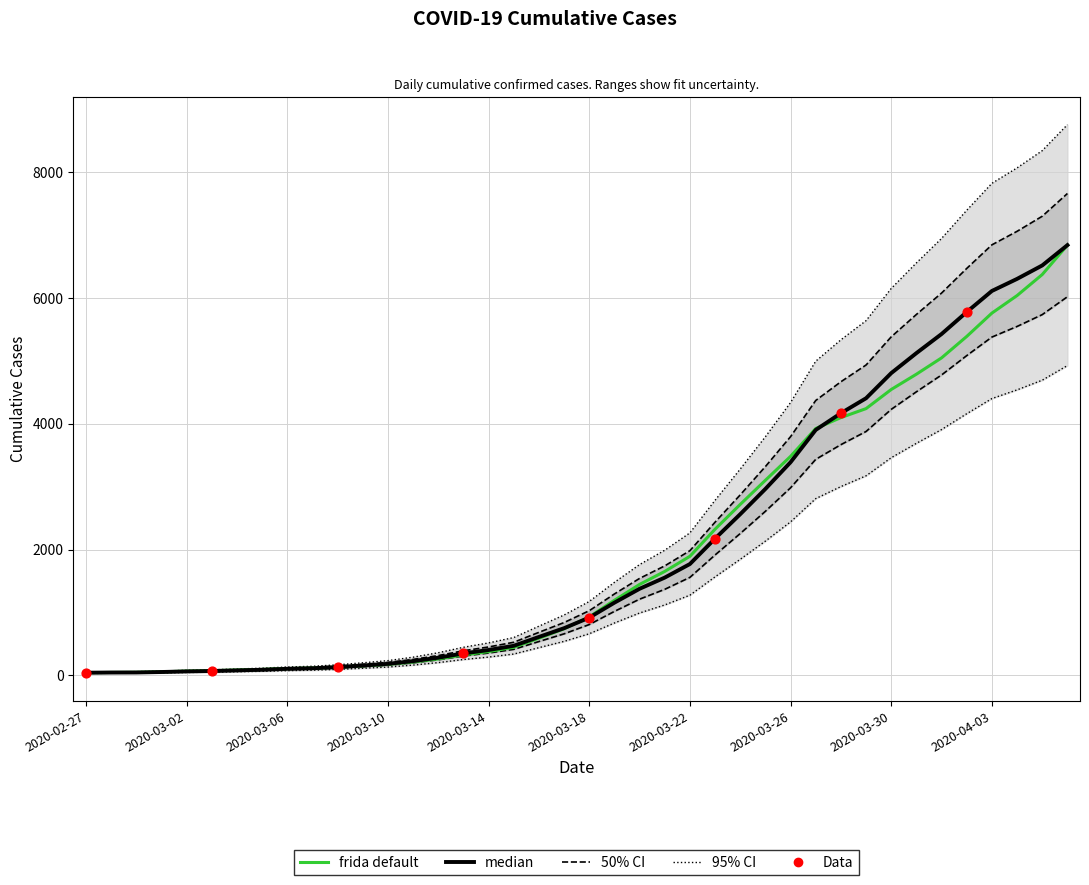

Approximately how many times larger is the value at 2020-04-05 compared to 2020-03-28?

1.6